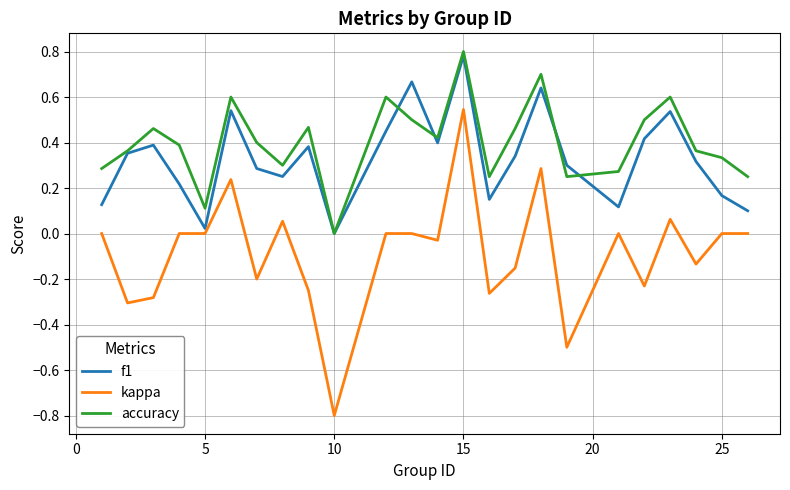

Which series has the widest spread of values?

kappa